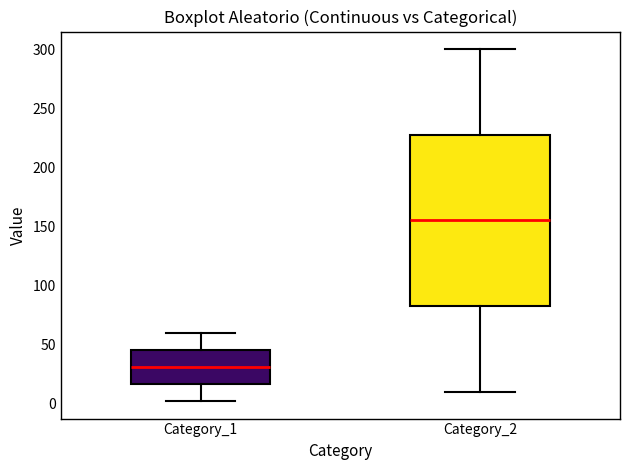

Reading left to right, read every box against the y-axis: the position of its median line, the range the box covers, and the ends of its whiskers. The values are not printed on the chart, so give them approximately, as read against the axis.

Category_1: median 30, box 15 to 45, whiskers 0 to 60
Category_2: median 155, box 85 to 230, whiskers 10 to 300